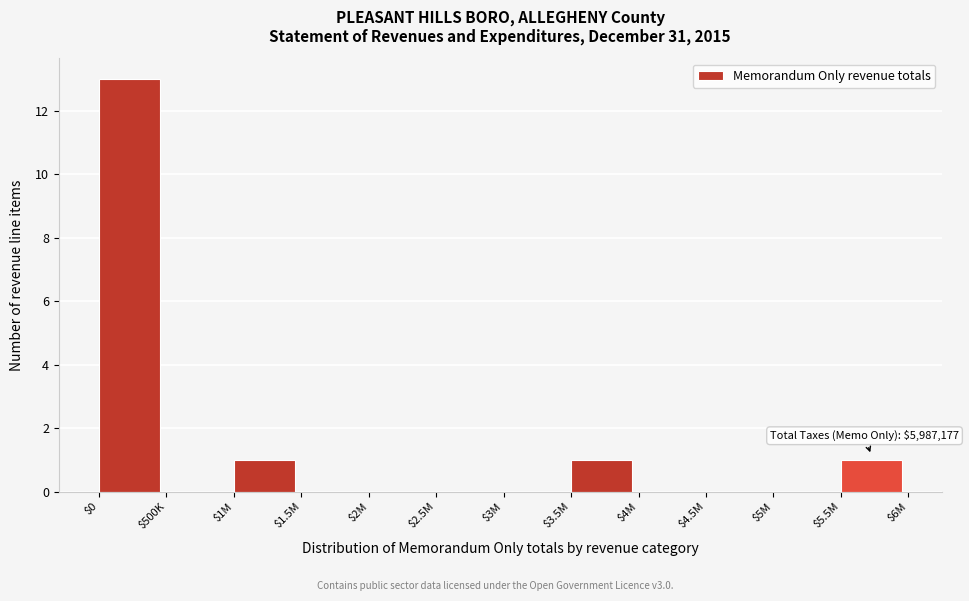

What is the sum of all values?

16